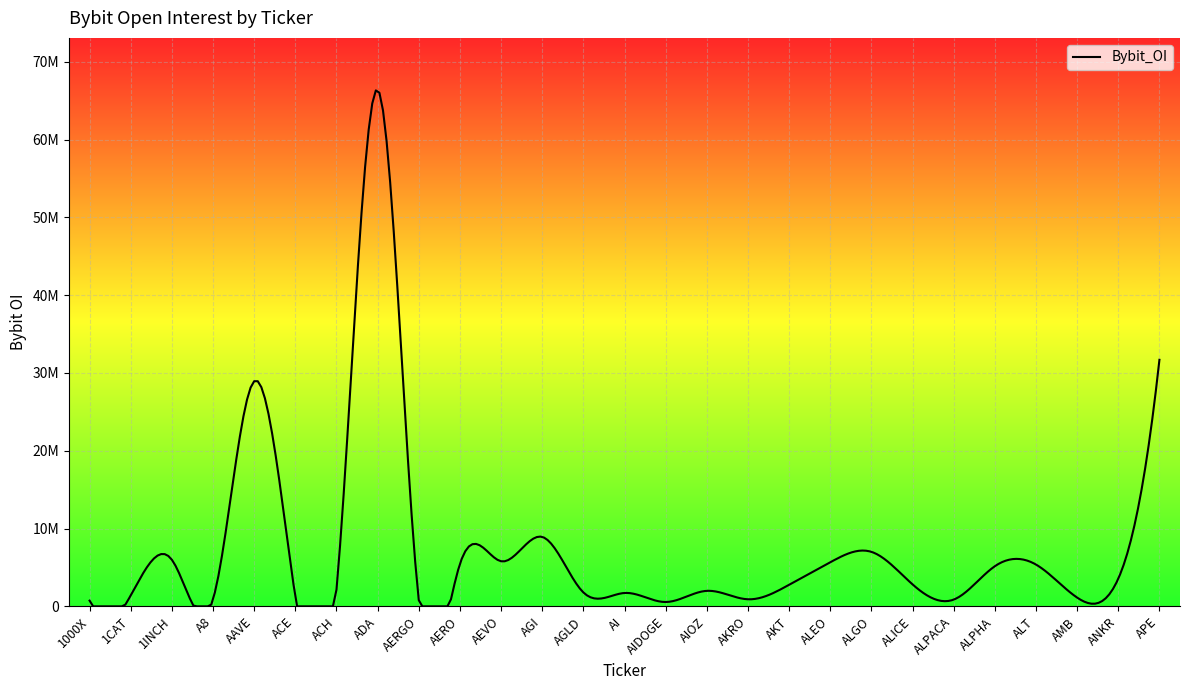

At which category does the chart reach its peak across all series?

ADA